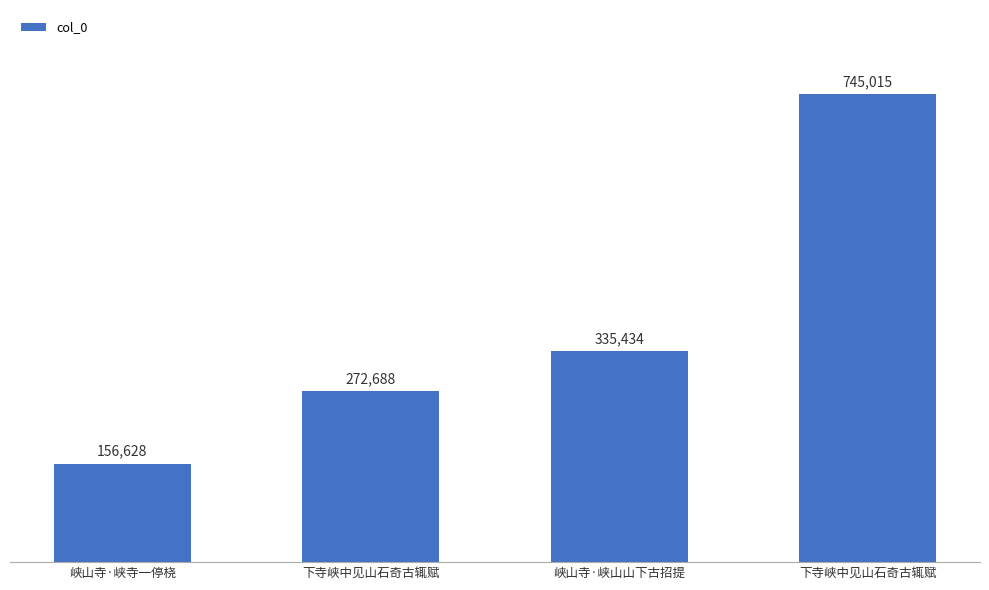

How many bars are there in total?

4